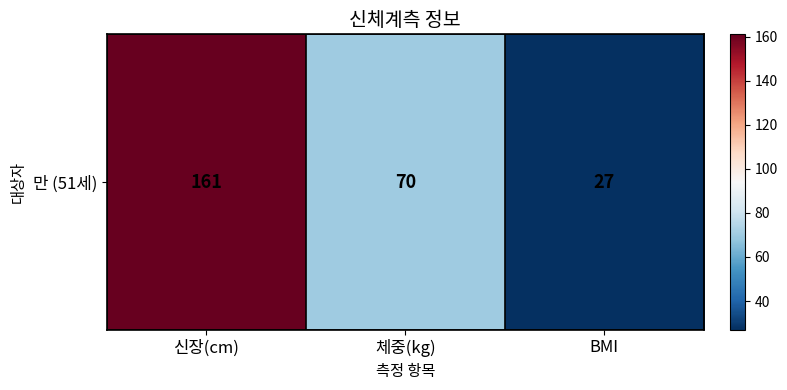

Which label corresponds to the smallest value in the chart?

BMI